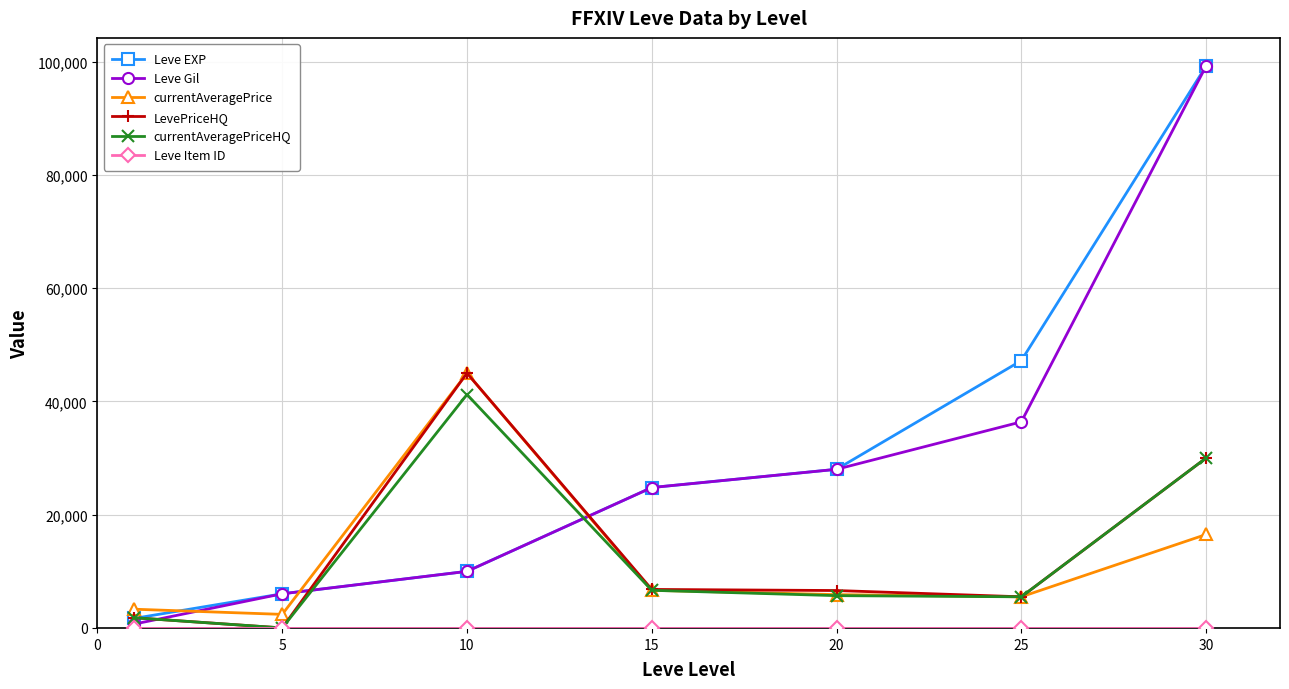

What is the greatest value displayed?

99220